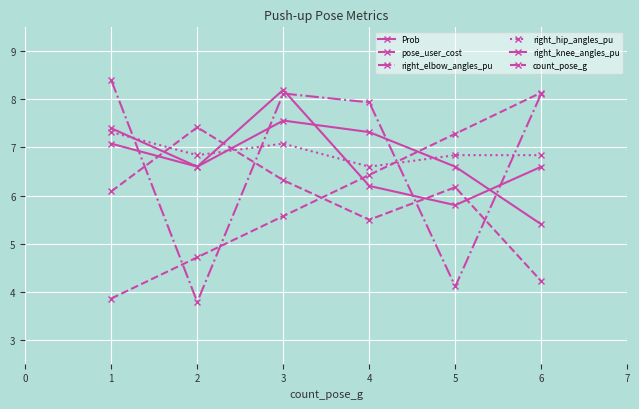

How many intersections are there between right_hip_angles_pu and right_knee_angles_pu?

2